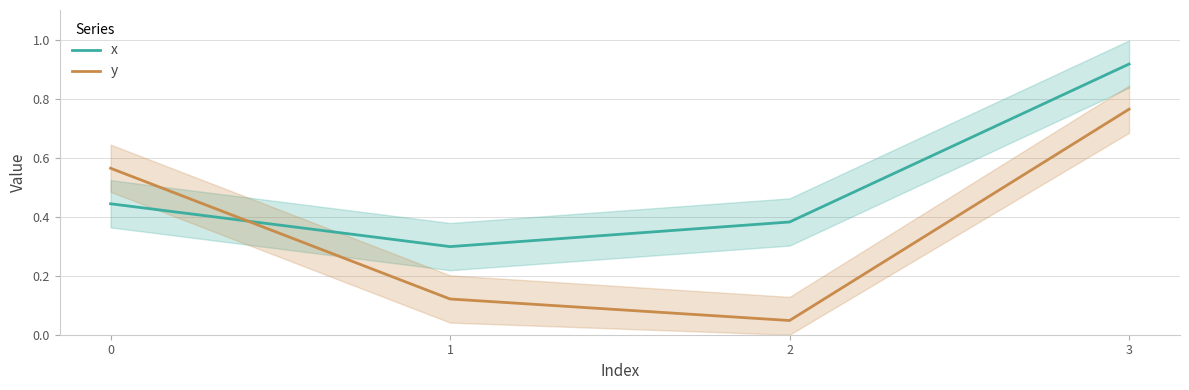

At how many categories does at least one series exceed 0?

4